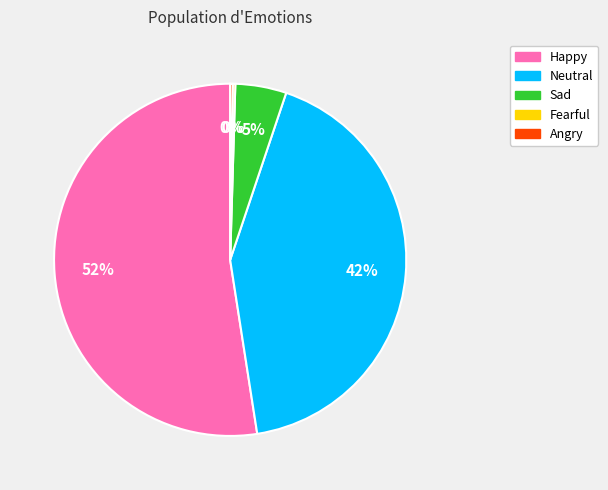

What is the majority slice?

Happy